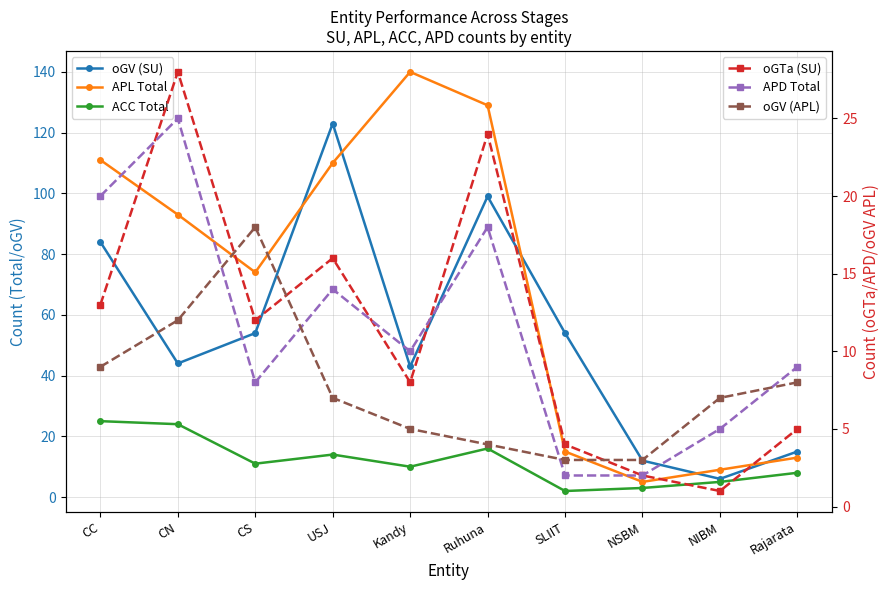

At how many categories does at least one series exceed 69?

6